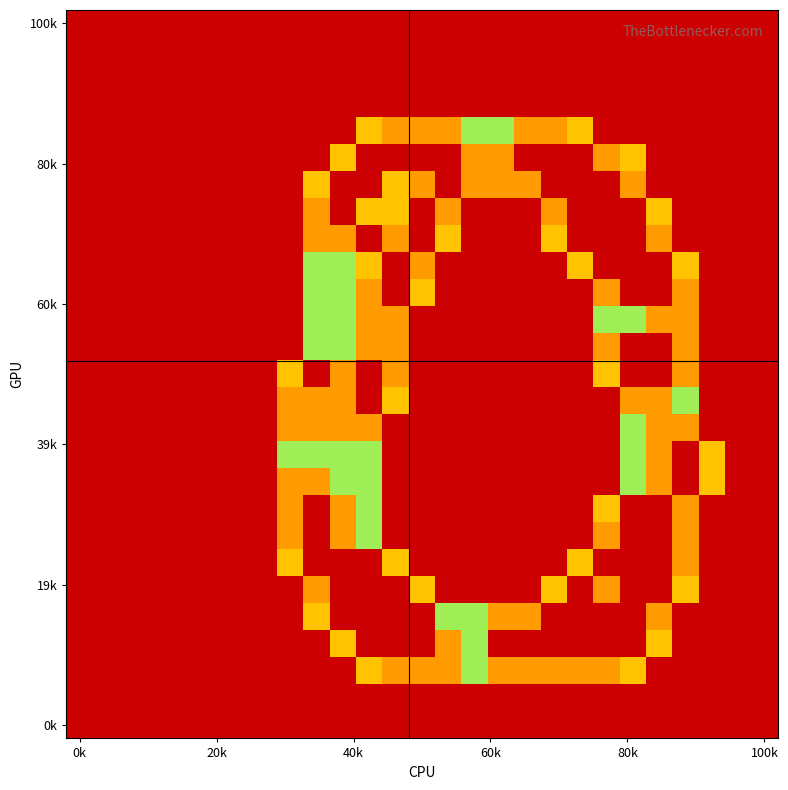

How many categories are shown in the chart?

27